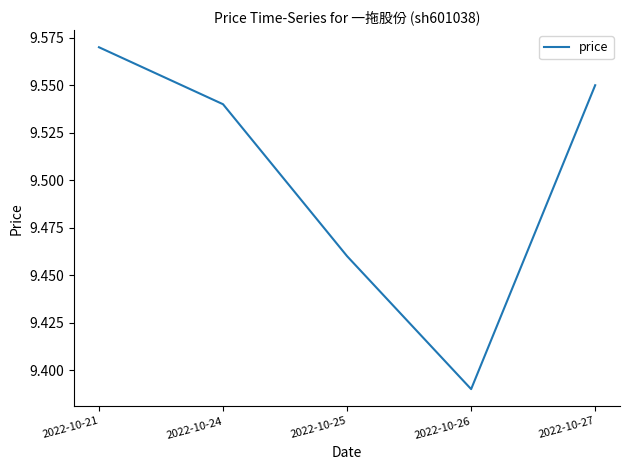

Is it true that the value at 2022-10-21 is 15.1?

False